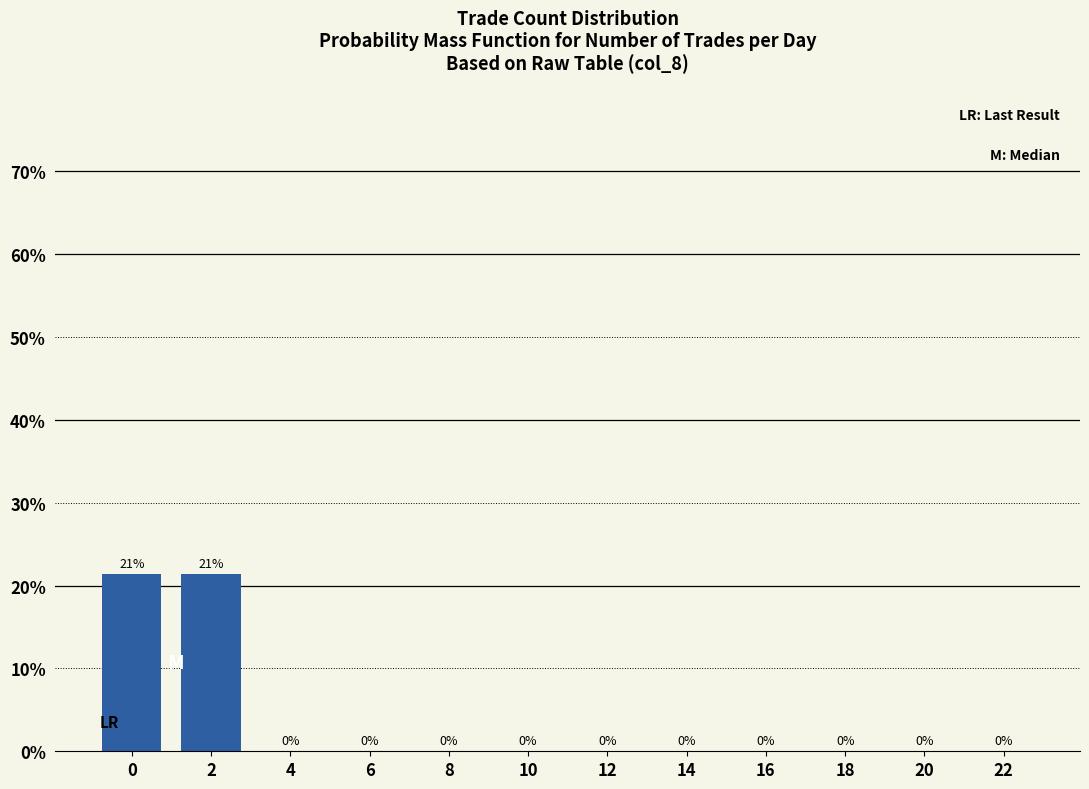

True or false: the data shows 0.0 at 22.

True